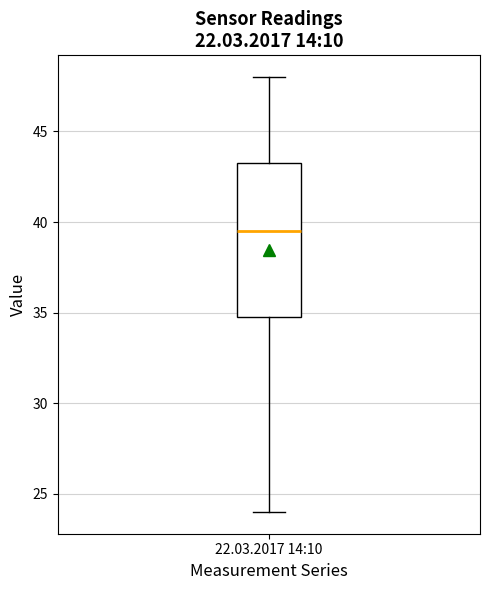

Where is the upper edge of the box for 22.03.2017 14:10 on the y-axis? The values are not printed on the chart, so give them approximately, as read against the axis.

43.5